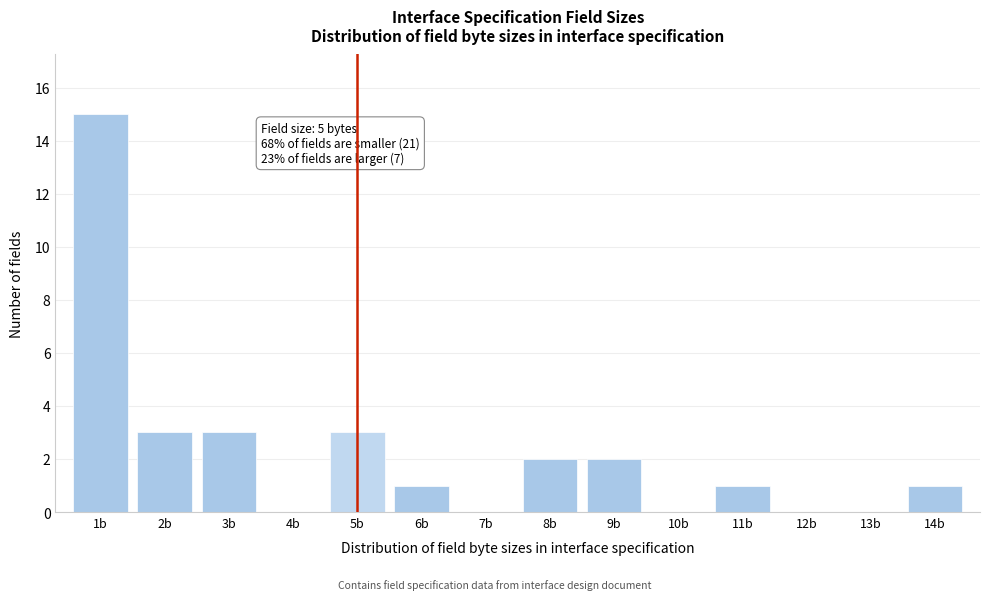

Which range on the x-axis has the tallest bar?

0.5 to 1.5